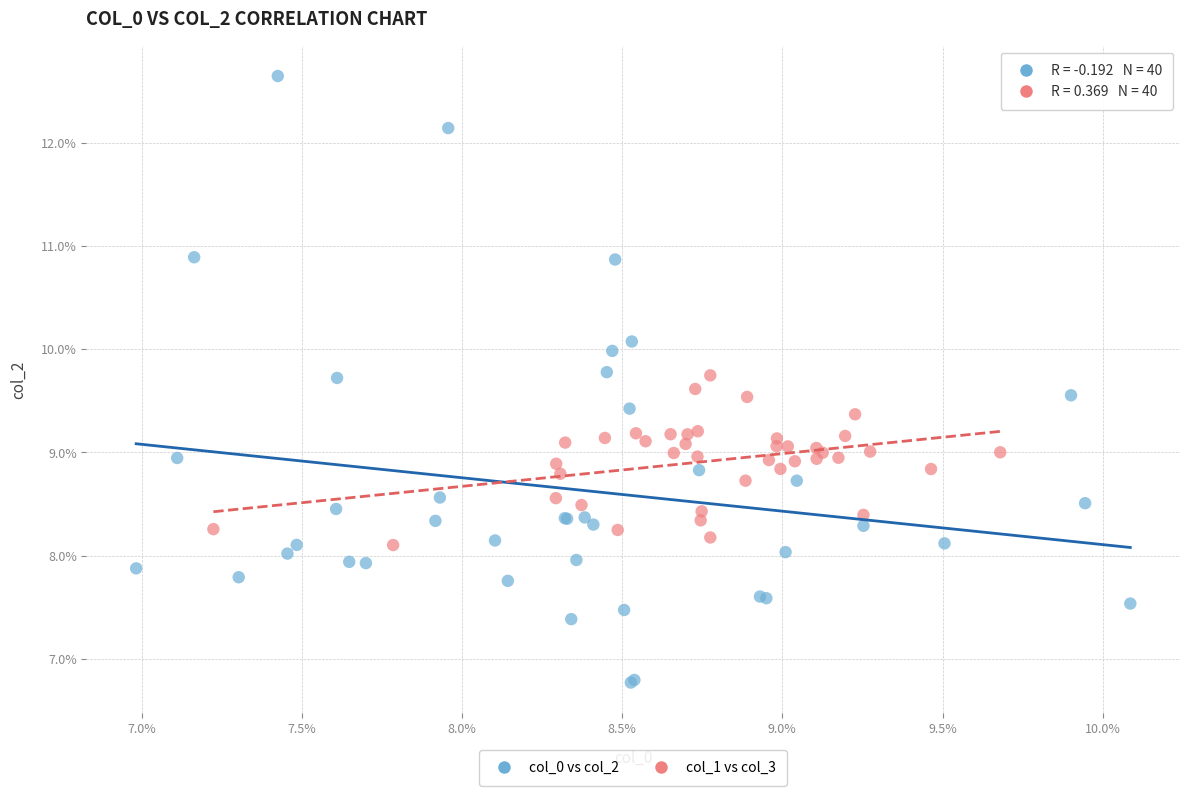

Which series reaches the minimum Y coordinate?

col_0 vs col_2